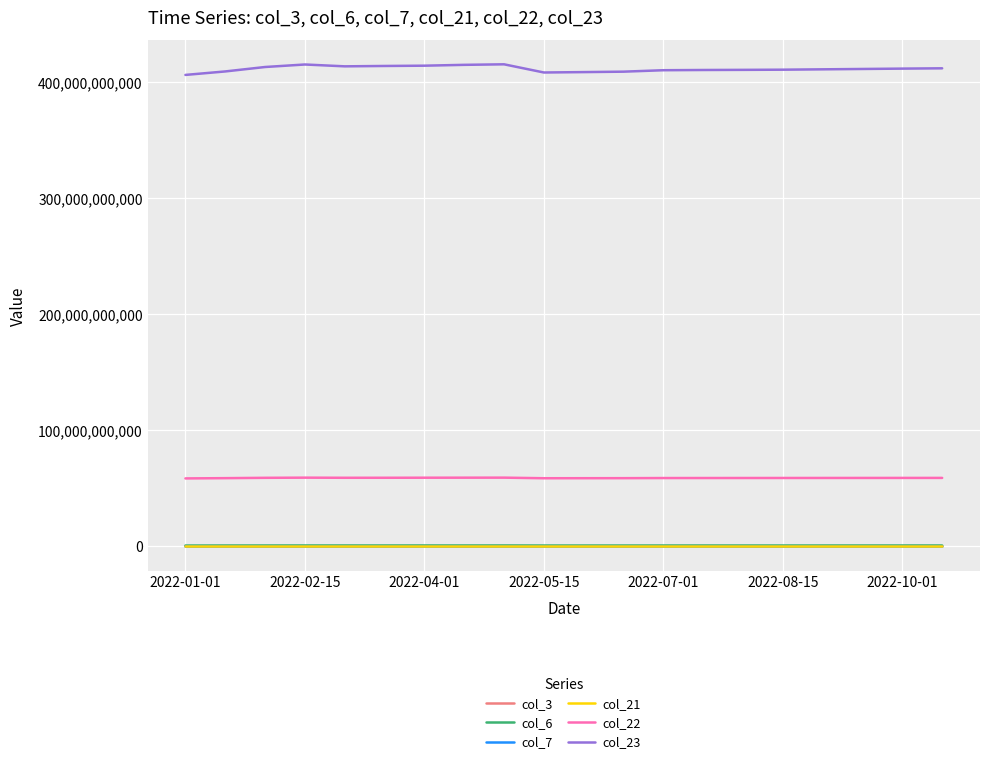

At how many categories does at least one series exceed 152657130611?

20